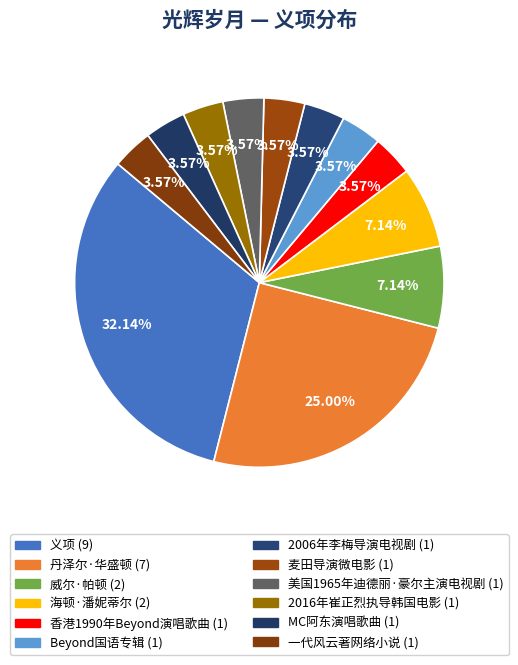

Combined, what portion of the pie is 美国1965年迪德丽·豪尔主演电视剧 and 义项?

35.7%